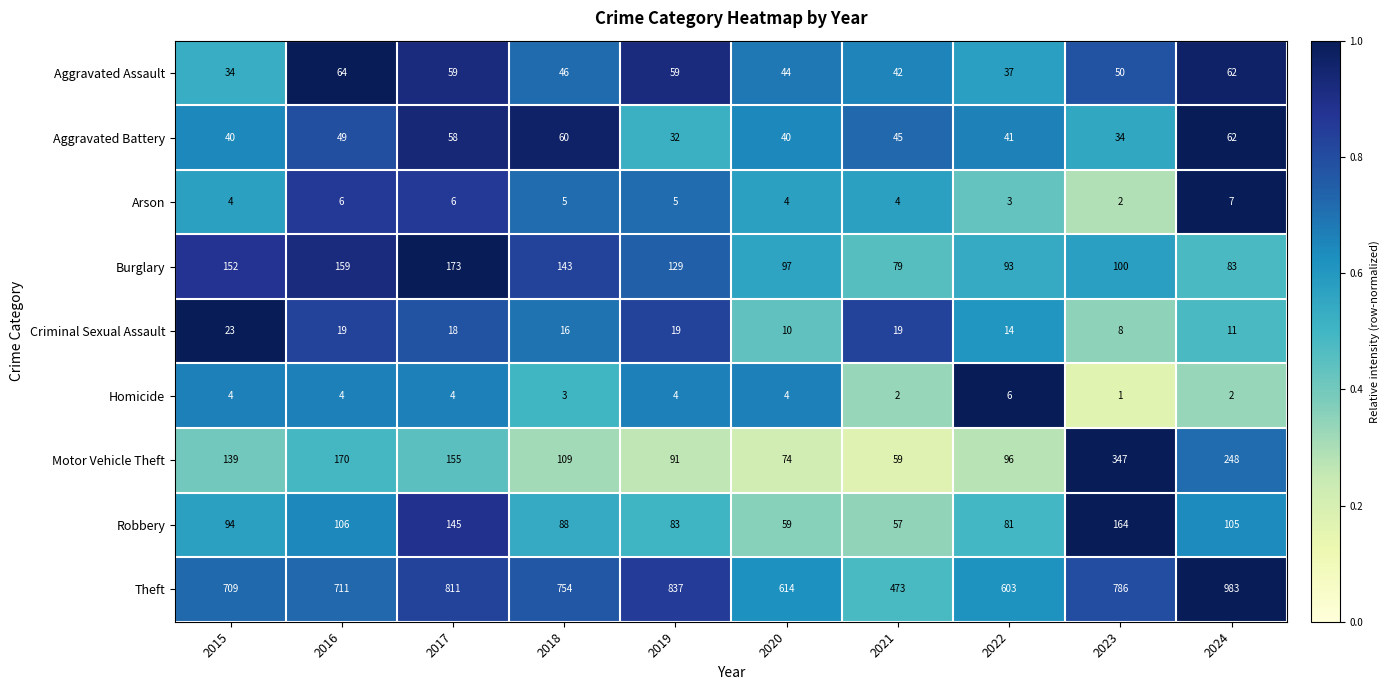

Rank the series by their maximum value, from lowest to highest.

Homicide, Arson, Criminal Sexual Assault, Aggravated Battery, Aggravated Assault, Robbery, Burglary, Motor Vehicle Theft, Theft